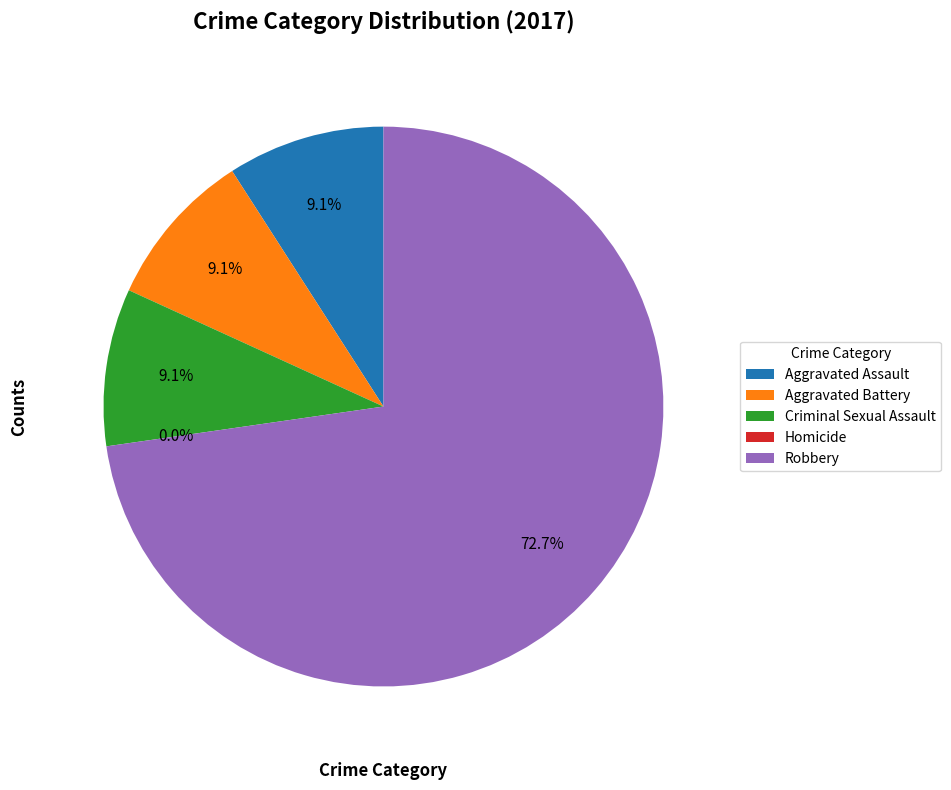

What is the majority slice?

Robbery